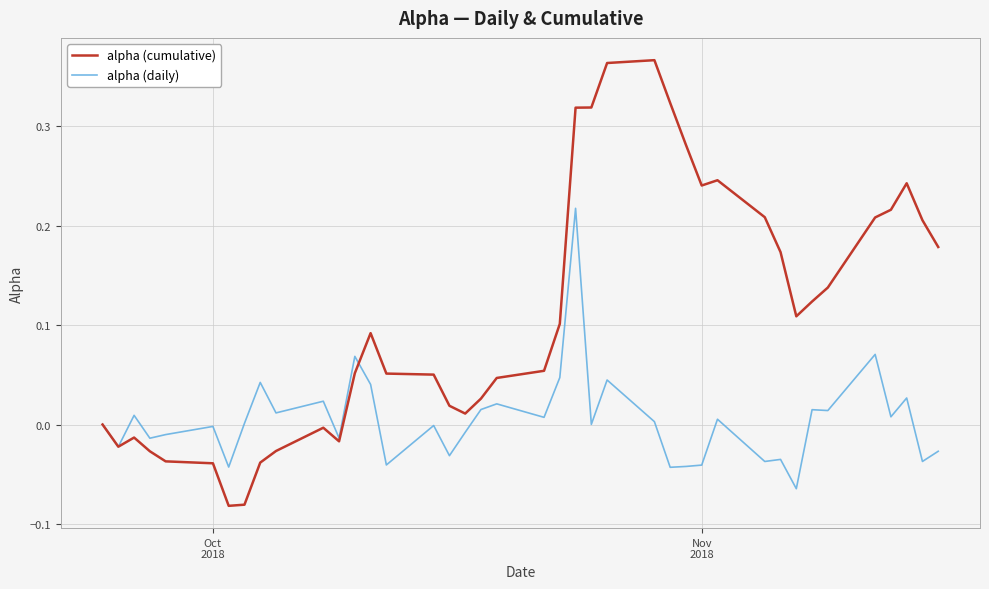

After their last crossing, which series has the higher values: alpha (cumulative) or alpha (daily)?

alpha (cumulative)